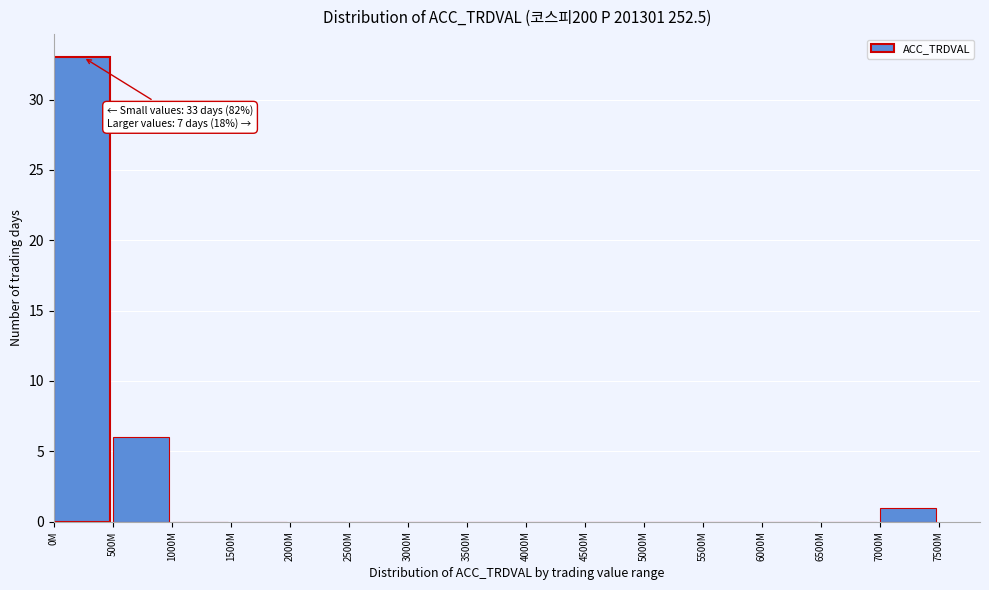

Reading left to right, list all the values displayed in this chart.

0M=33	500M=6	1000M=0	1500M=0	2000M=0	2500M=0	3000M=0	3500M=0	4000M=0	4500M=0	5000M=0	5500M=0	6000M=0	6500M=0	7000M=1